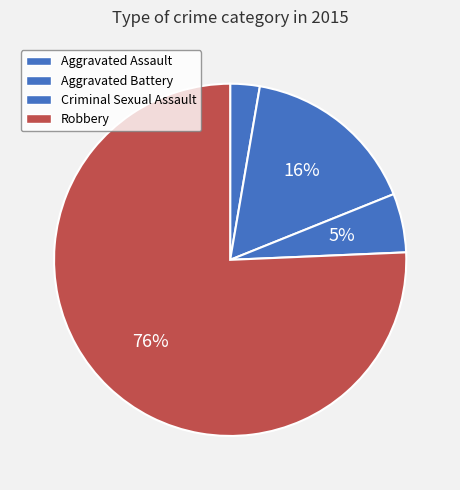

The Aggravated Assault slice represents 1% of the pie. True or false?

False